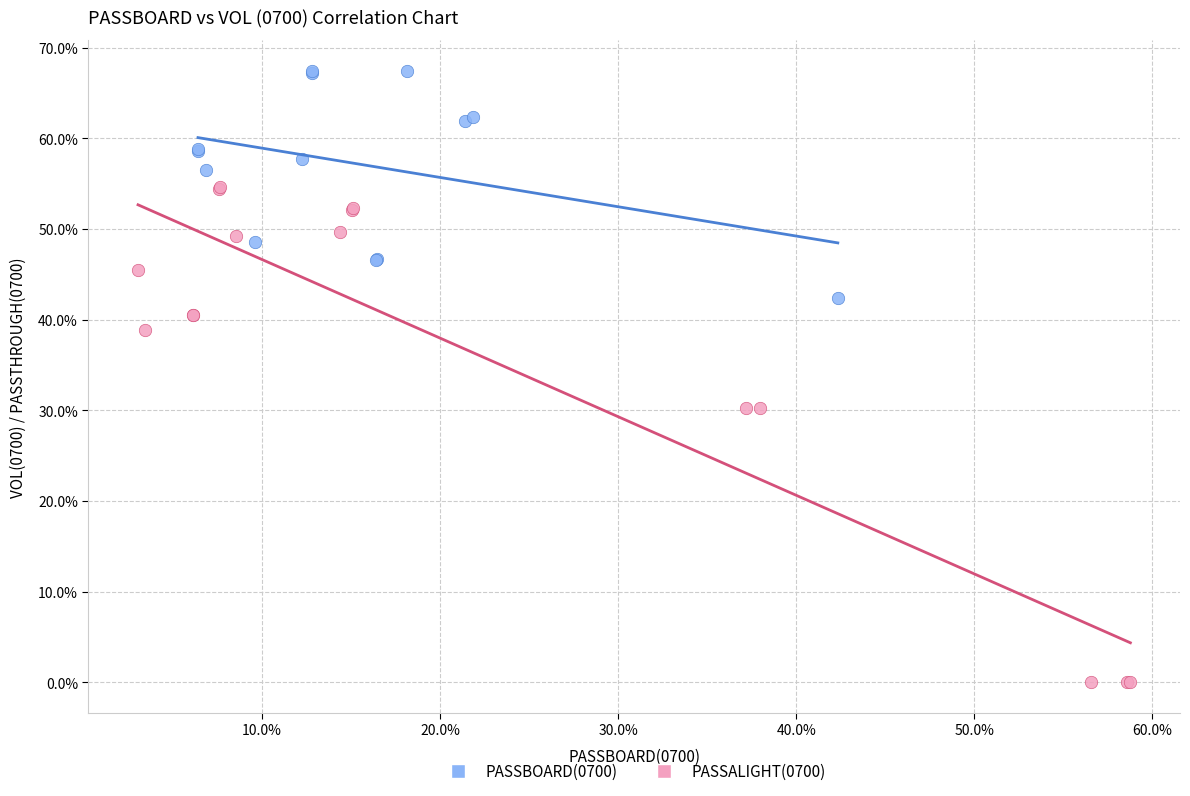

Which series reaches the maximum Y coordinate?

PASSBOARD(0700)